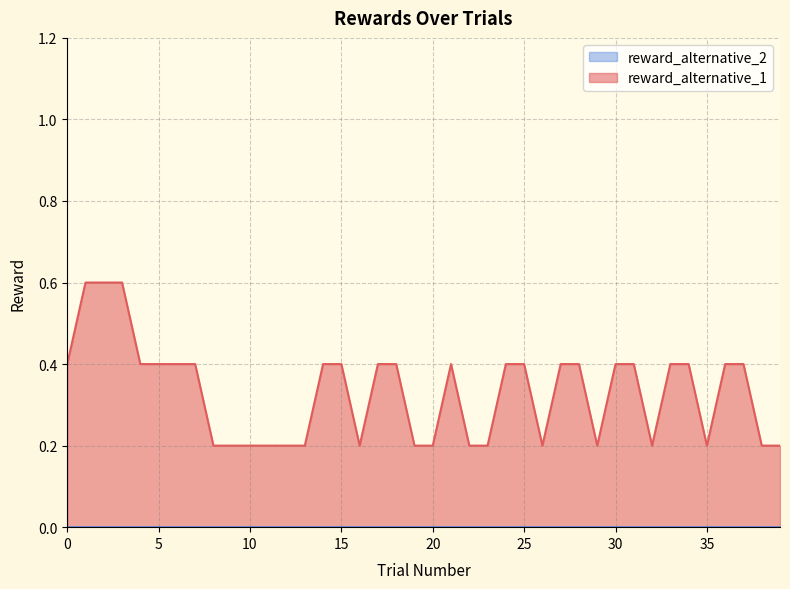

True or false: reward_alternative_1 has more than 1 points higher than both neighbors.

True